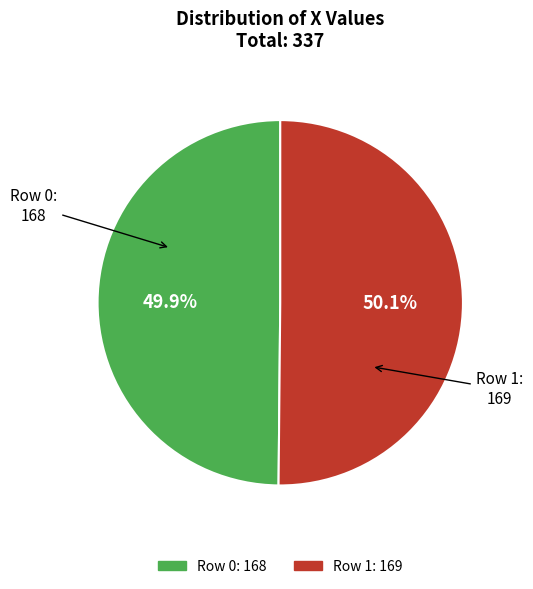

Is there any slice that represents more than half of the pie?

Yes